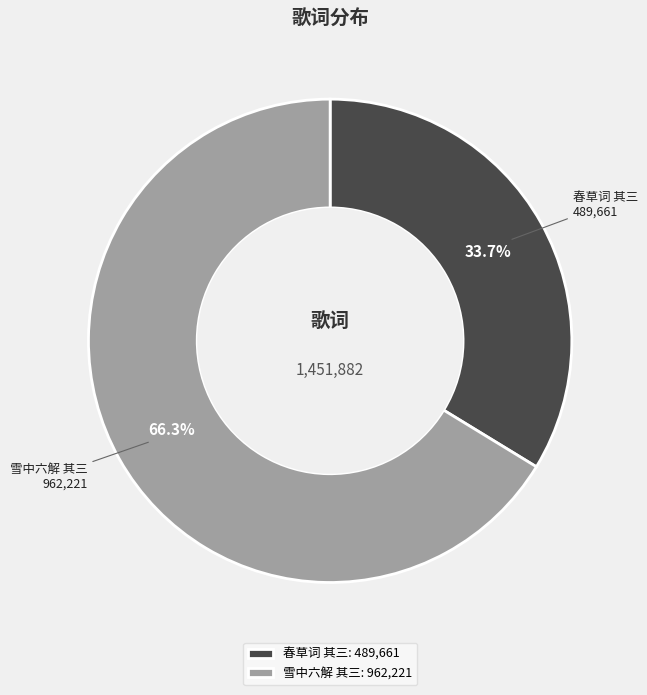

Which has a higher value, 春草词 其三 or 雪中六解 其三?

雪中六解 其三